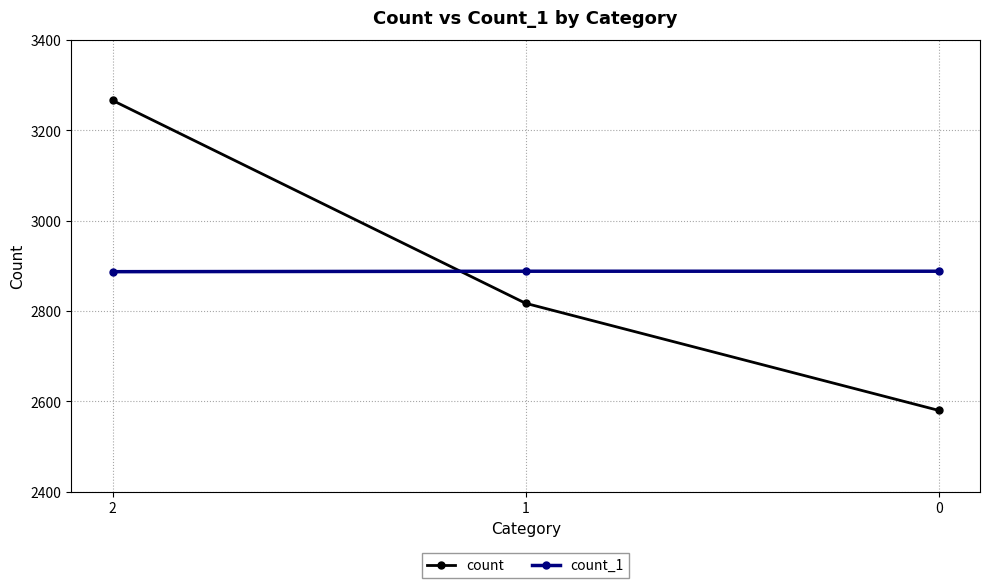

How many distinct data groups are displayed?

2